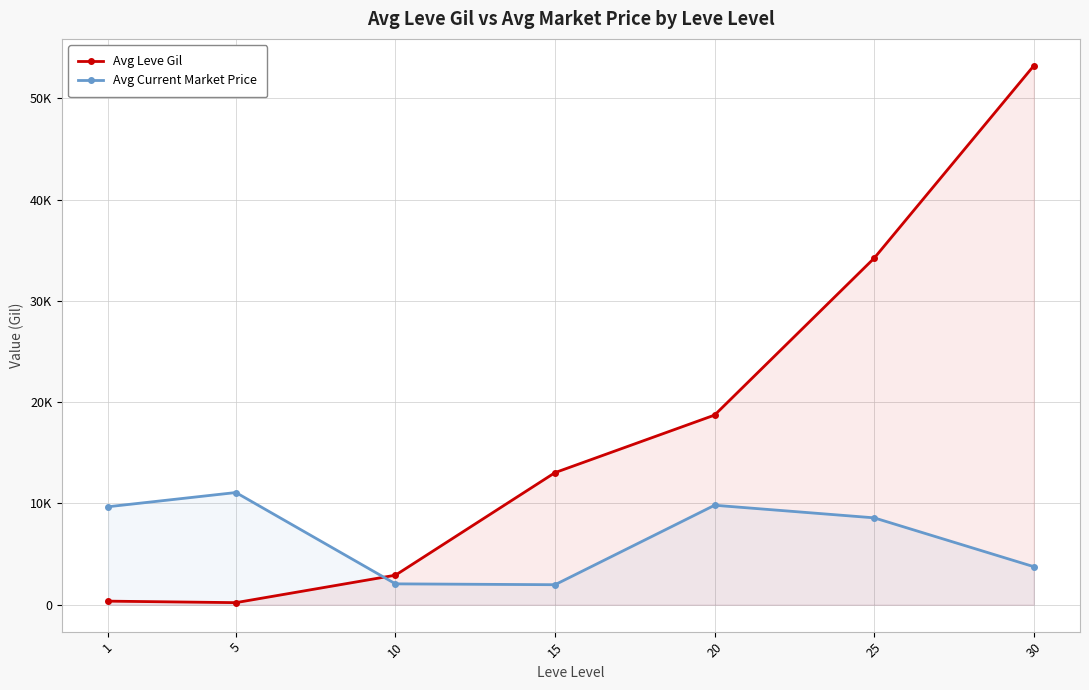

What is the value of the Avg Leve Gil point at the 7th from the left?

53202.5